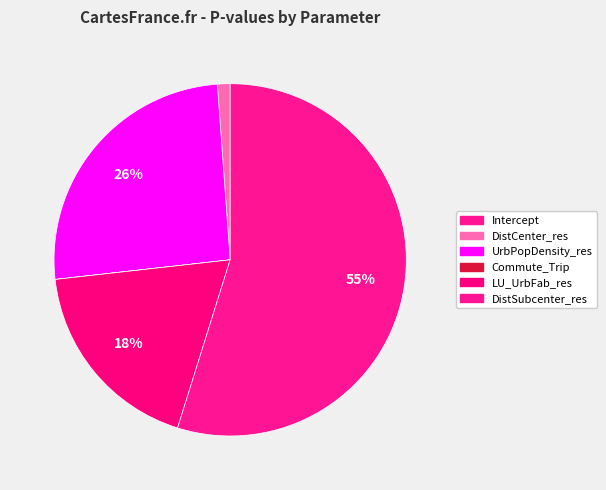

What percentage is the DistCenter_res slice, to the nearest percent?

1%